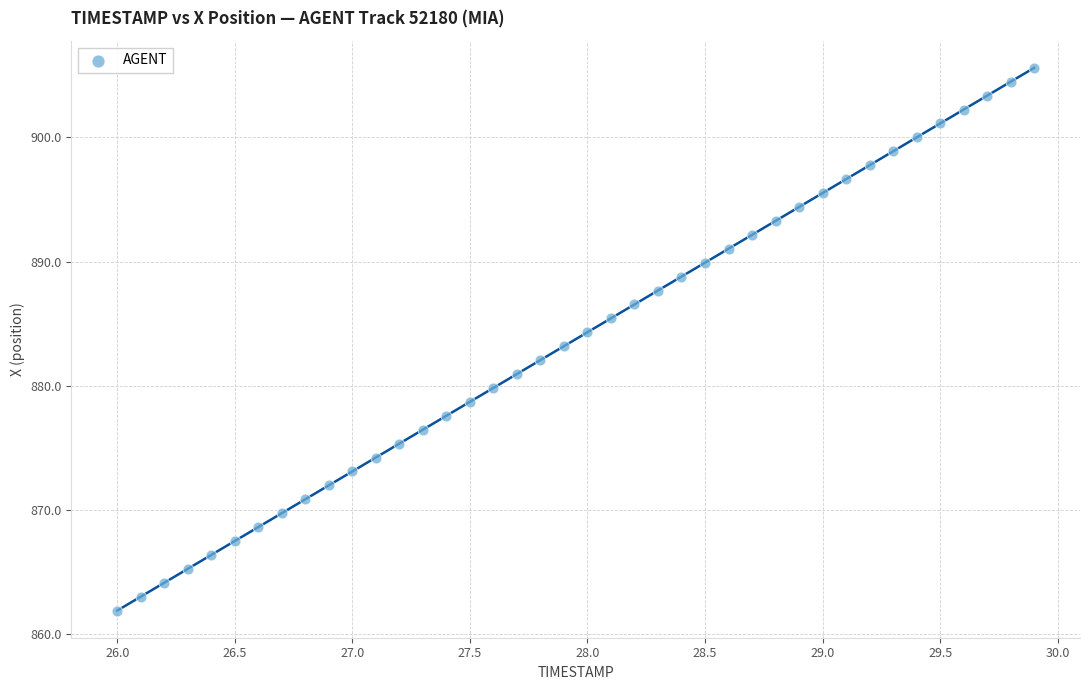

What is the range of X values (max minus min)?

3.9